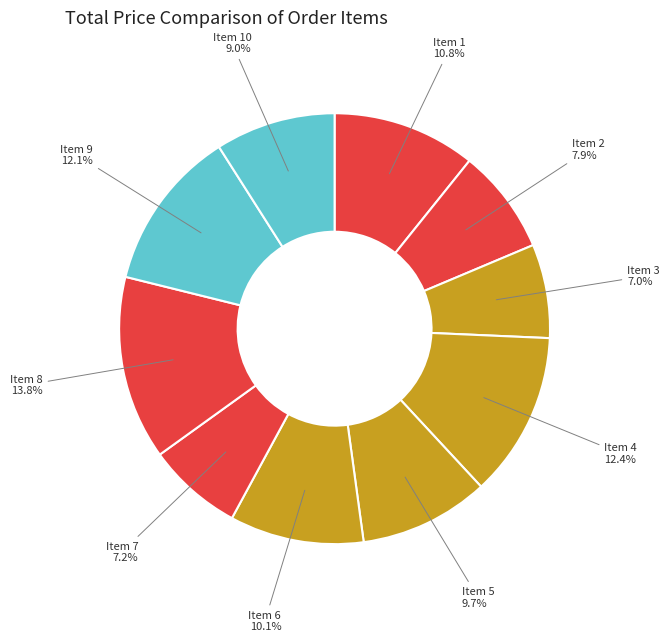

To the nearest percent, what is the difference between the largest and smallest slice percentages?

7%